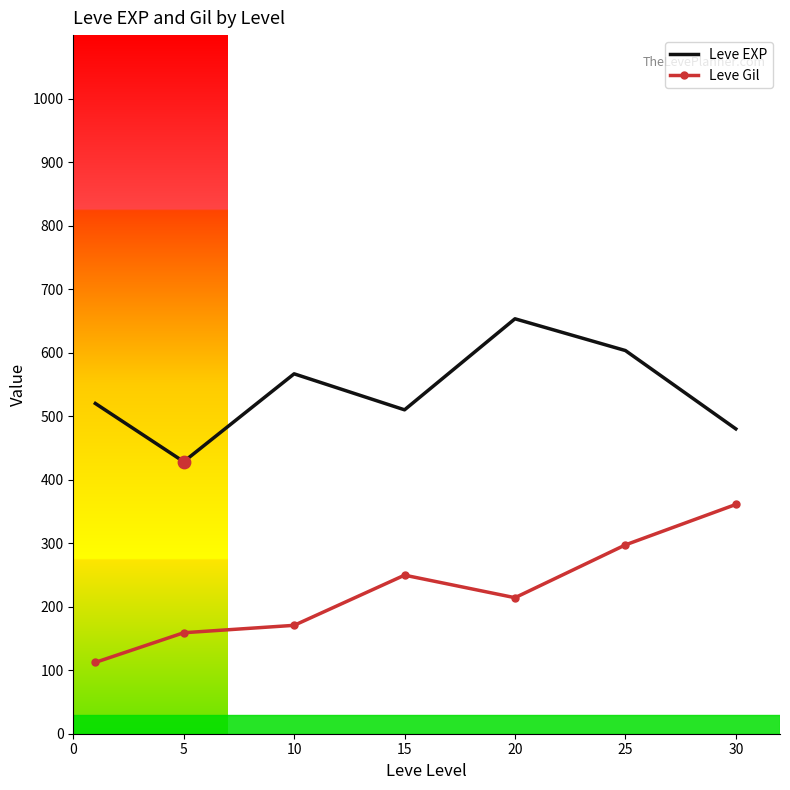

Which series has the largest total across all categories?

Leve EXP